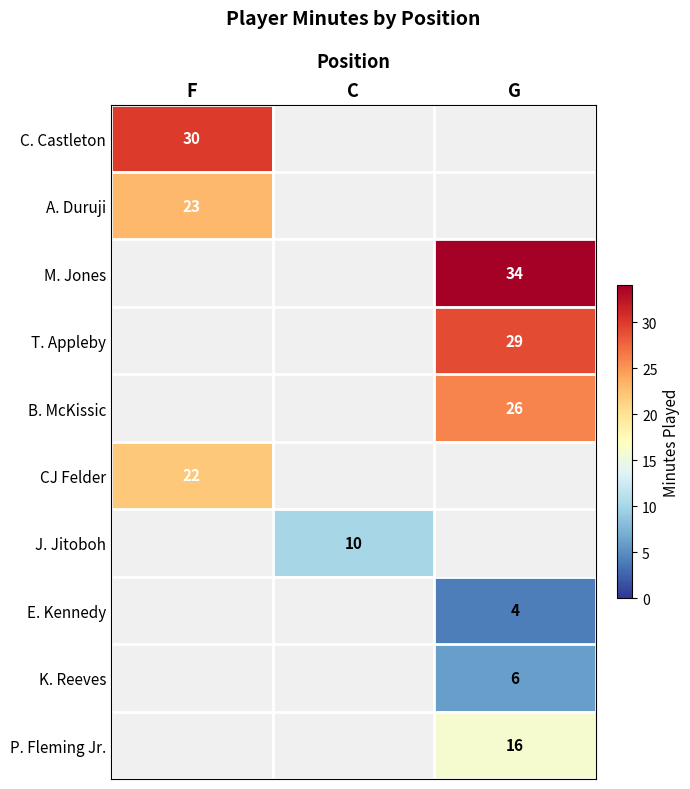

Count the number of data series in this chart.

10